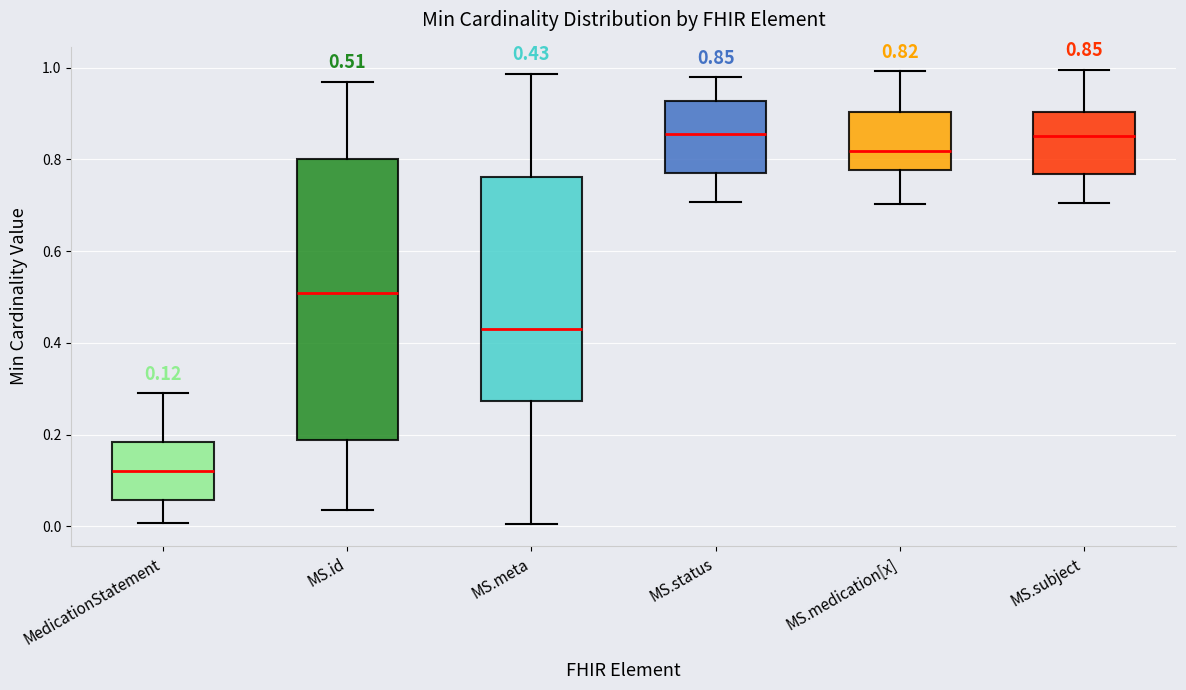

Which box is the tallest, from its lower edge to its upper edge?

MS.id